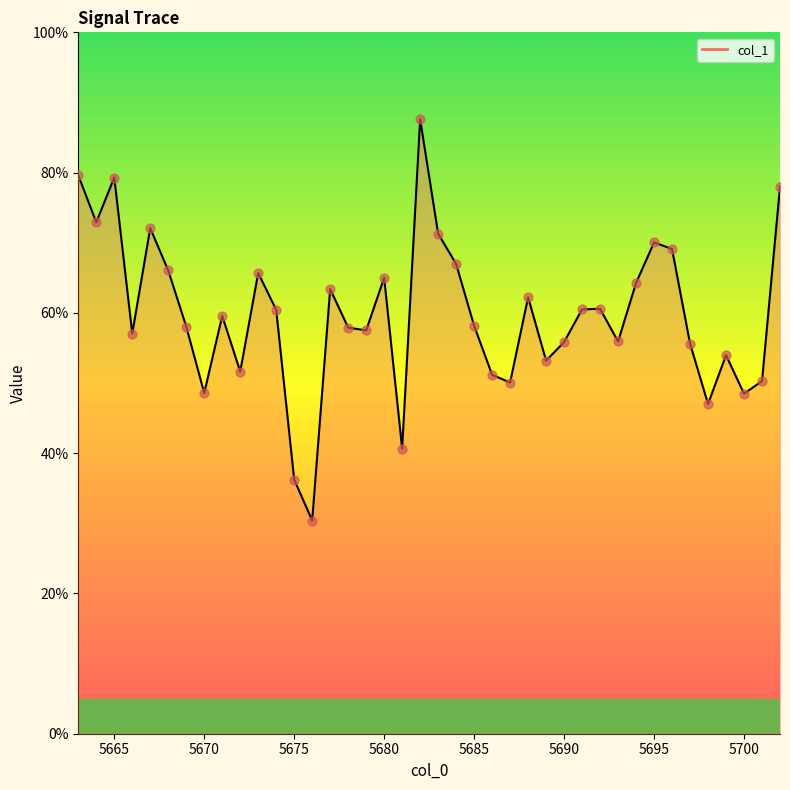

Which has a higher value, 5682 or 5683?

5682